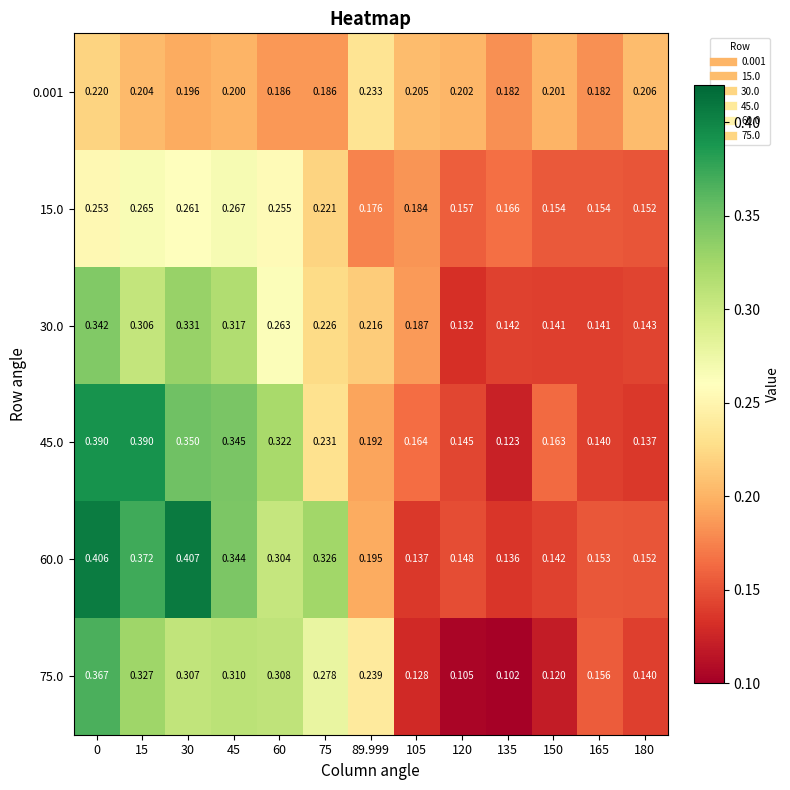

What is the total value across all series at 120?

0.9